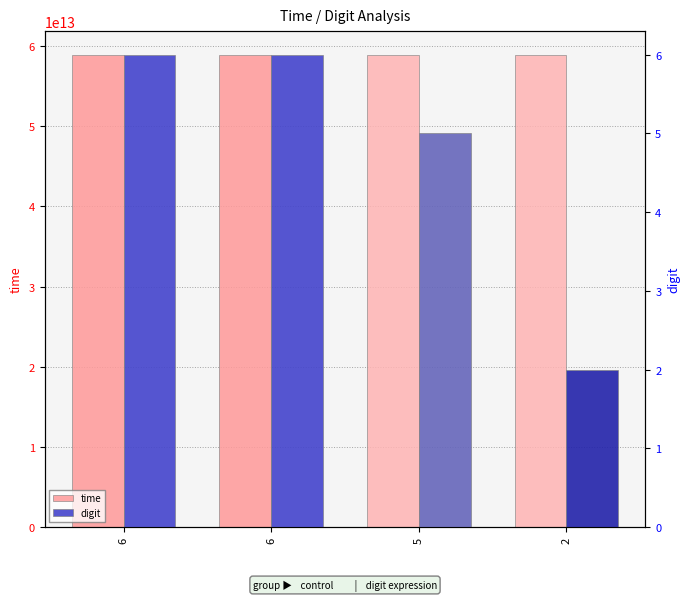

Count the time values in the range 58913042352282 to 58913982643115.

3